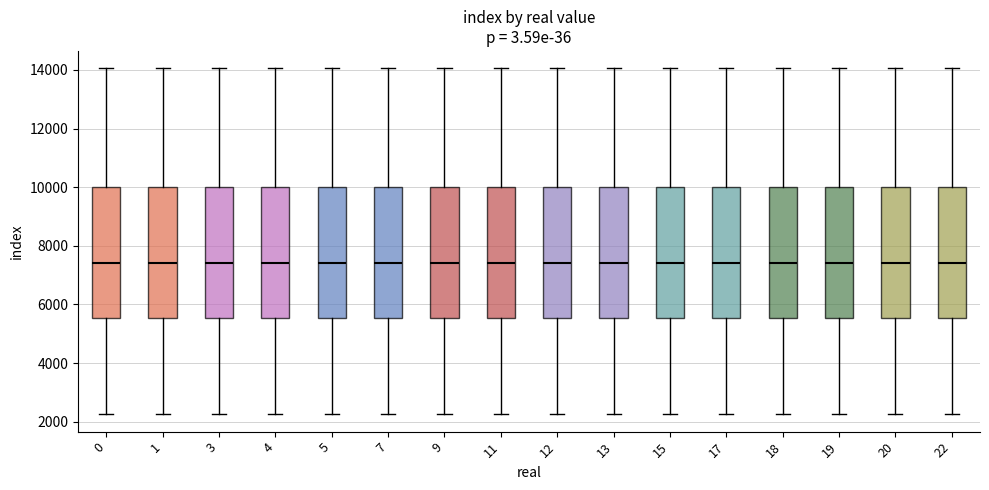

Reading left to right, read every box against the y-axis: the position of its median line, the range the box covers, and the ends of its whiskers. The values are not printed on the chart, so give them approximately, as read against the axis.

0: median 7400, box 5600 to 10000, whiskers 2200 to 14000
1: median 7400, box 5600 to 10000, whiskers 2200 to 14000
3: median 7400, box 5600 to 10000, whiskers 2200 to 14000
4: median 7400, box 5600 to 10000, whiskers 2200 to 14000
5: median 7400, box 5600 to 10000, whiskers 2200 to 14000
7: median 7400, box 5600 to 10000, whiskers 2200 to 14000
9: median 7400, box 5600 to 10000, whiskers 2200 to 14000
11: median 7400, box 5600 to 10000, whiskers 2200 to 14000
12: median 7400, box 5600 to 10000, whiskers 2200 to 14000
13: median 7400, box 5600 to 10000, whiskers 2200 to 14000
15: median 7400, box 5600 to 10000, whiskers 2200 to 14000
17: median 7400, box 5600 to 10000, whiskers 2200 to 14000
18: median 7400, box 5600 to 10000, whiskers 2200 to 14000
19: median 7400, box 5600 to 10000, whiskers 2200 to 14000
20: median 7400, box 5600 to 10000, whiskers 2200 to 14000
22: median 7400, box 5600 to 10000, whiskers 2200 to 14000